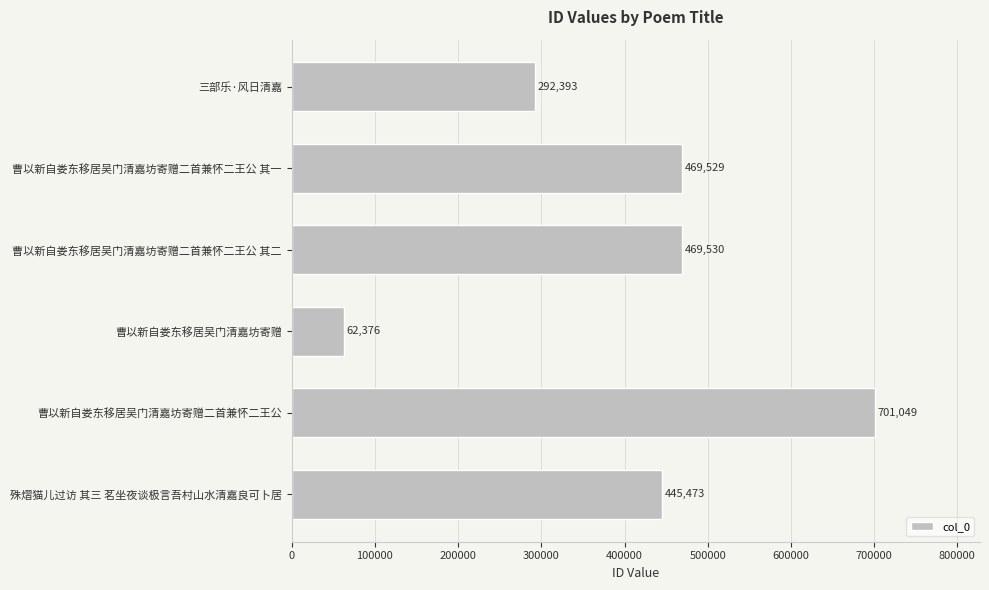

Rank the categories by value from highest to lowest.

曹以新自娄东移居吴门清嘉坊寄赠二首兼怀二王公, 曹以新自娄东移居吴门清嘉坊寄赠二首兼怀二王公 其二, 曹以新自娄东移居吴门清嘉坊寄赠二首兼怀二王公 其一, 殊熠猫儿过访 其三 茗坐夜谈极言吾村山水清嘉良可卜居, 三部乐·风日清嘉, 曹以新自娄东移居吴门清嘉坊寄赠